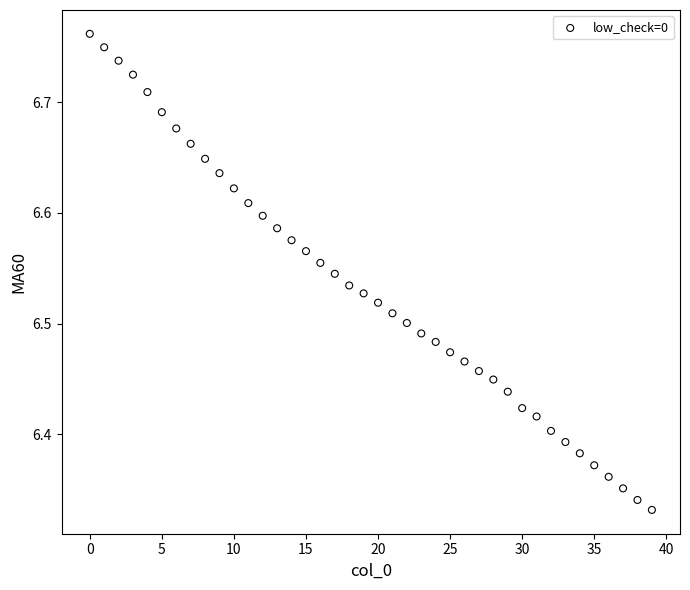

What is the range of Y values (max minus min)?

0.4